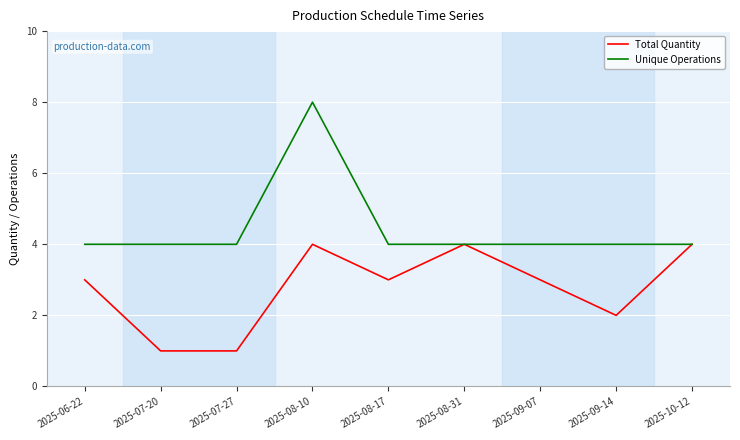

What position from the right is 2025-09-14?

2